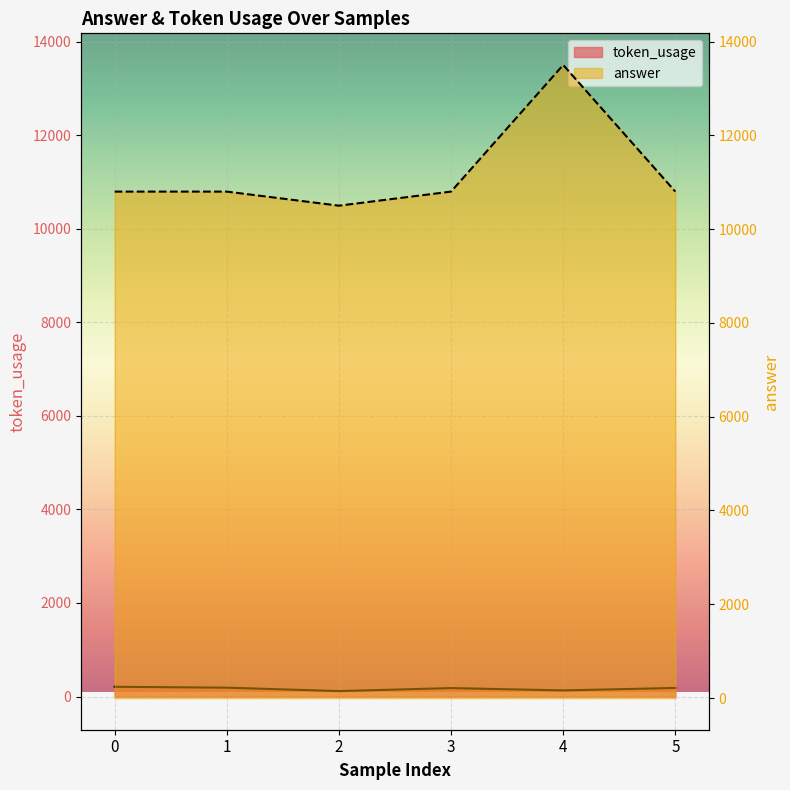

Reading left to right, extract all data points from this chart.

token_usage: 209	190	117	181	132	184
answer: 10800	10800	10500	10800	13500	10800